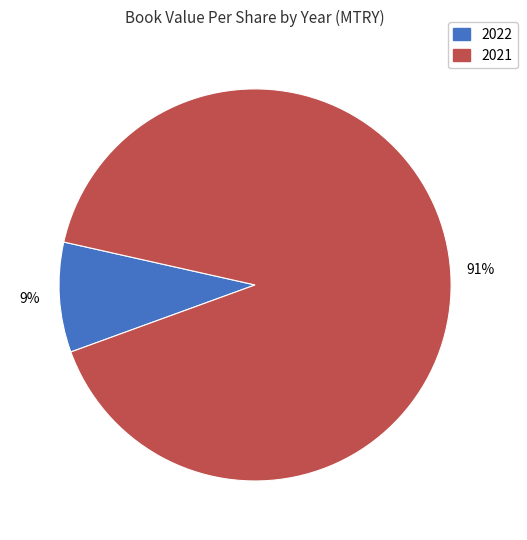

Is there any slice that represents more than half of the pie?

Yes